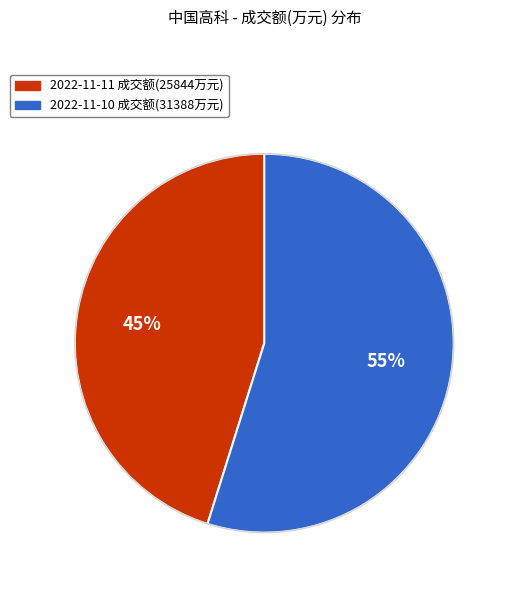

How many segments does this pie chart have?

2